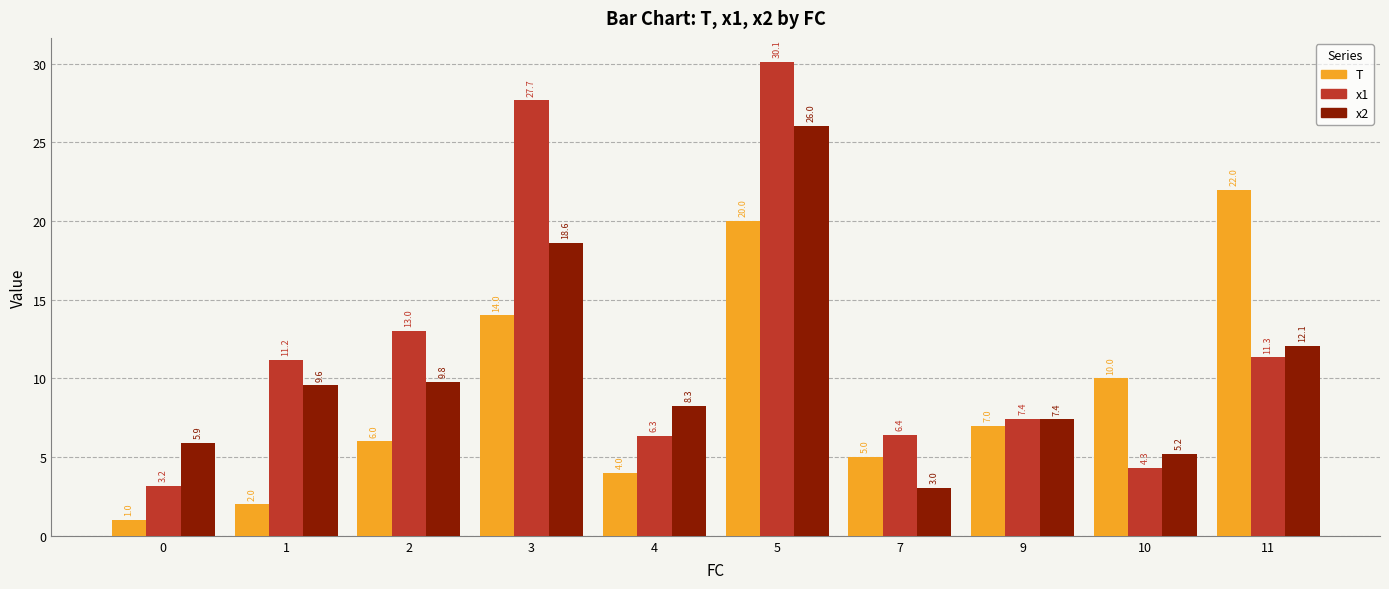

What is the difference between the maximum and minimum values in the x1 series?

27.0